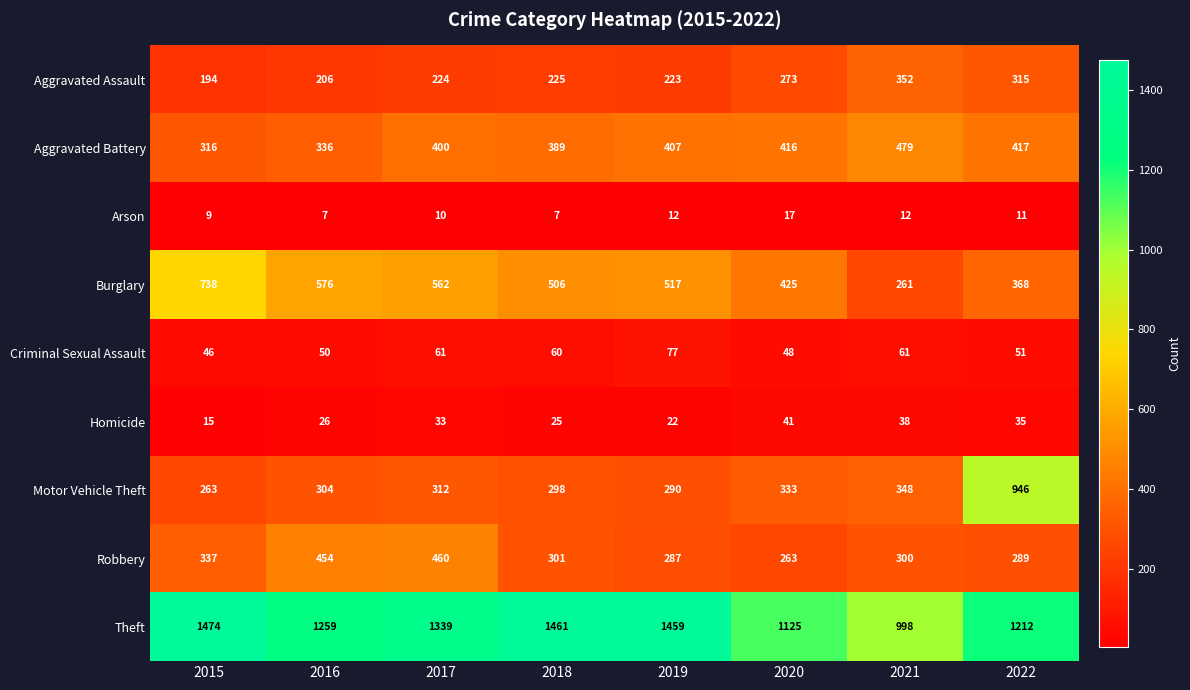

At which label is Burglary closest to 499?

2018